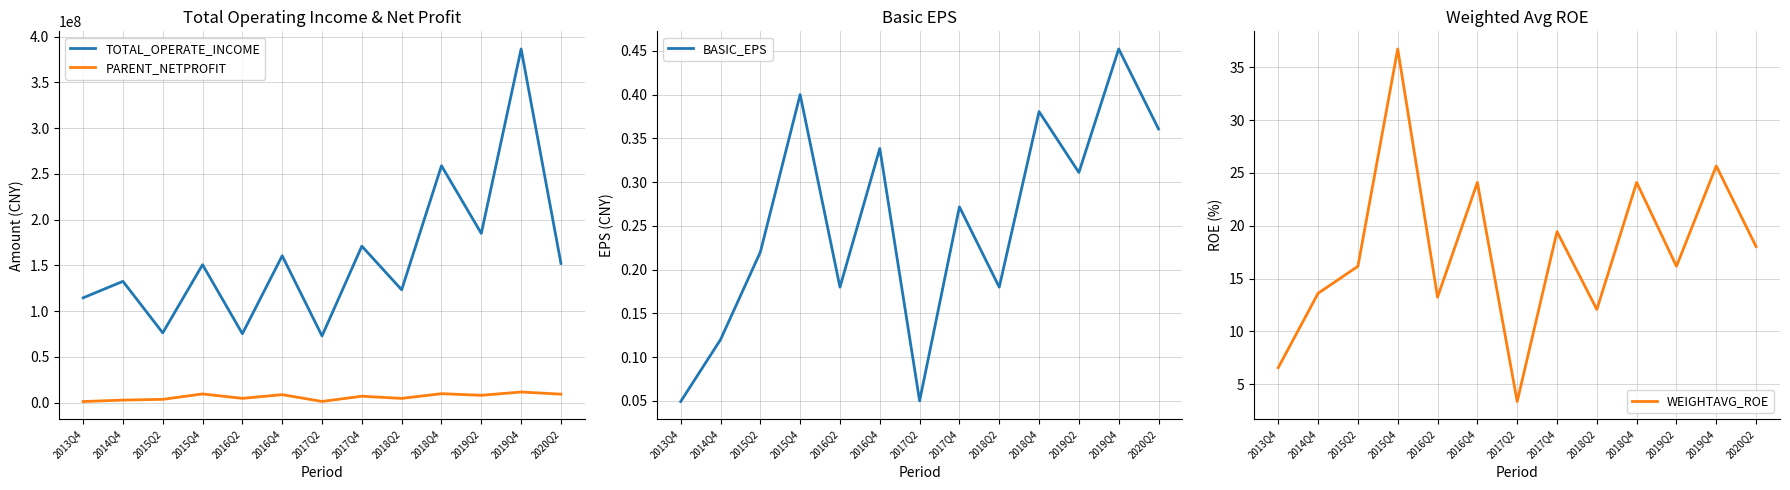

The value of PARENT_NETPROFIT at 2014Q4 is 2719535.9. True or false?

True